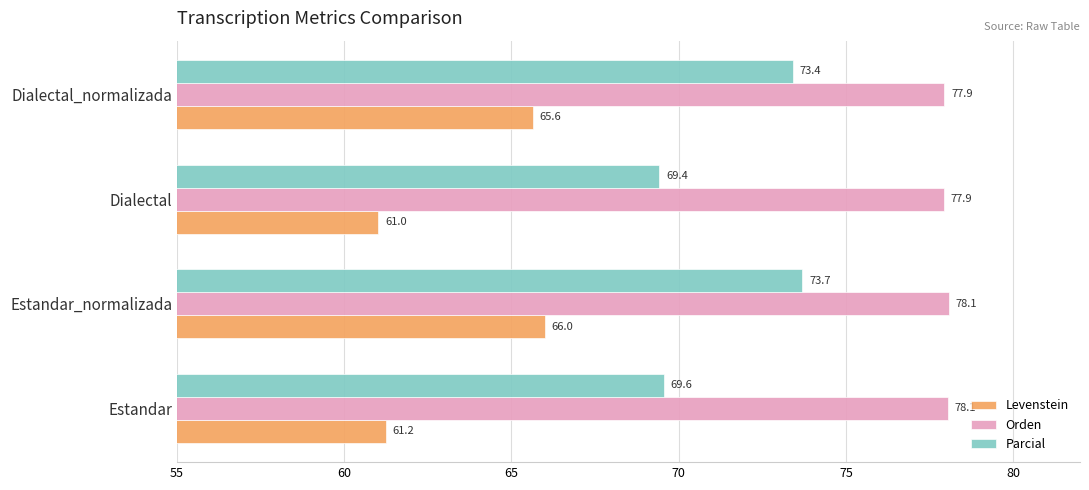

How many series are shown in this chart?

3